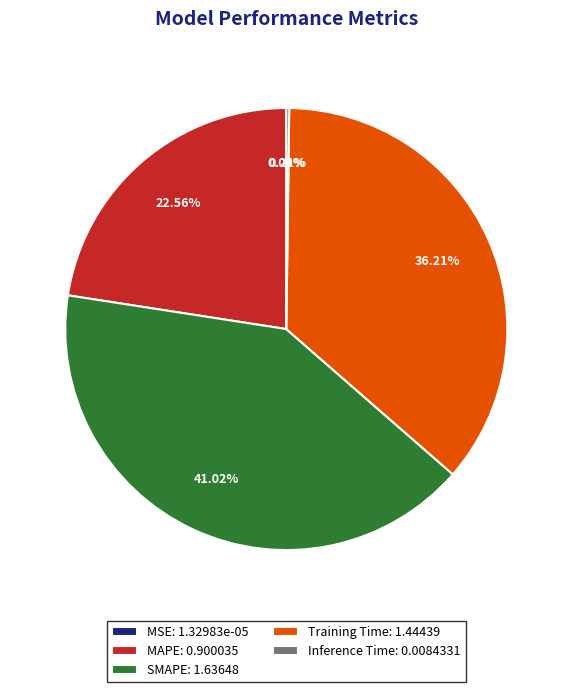

Is SMAPE: 1.63648 the majority of the pie?

No